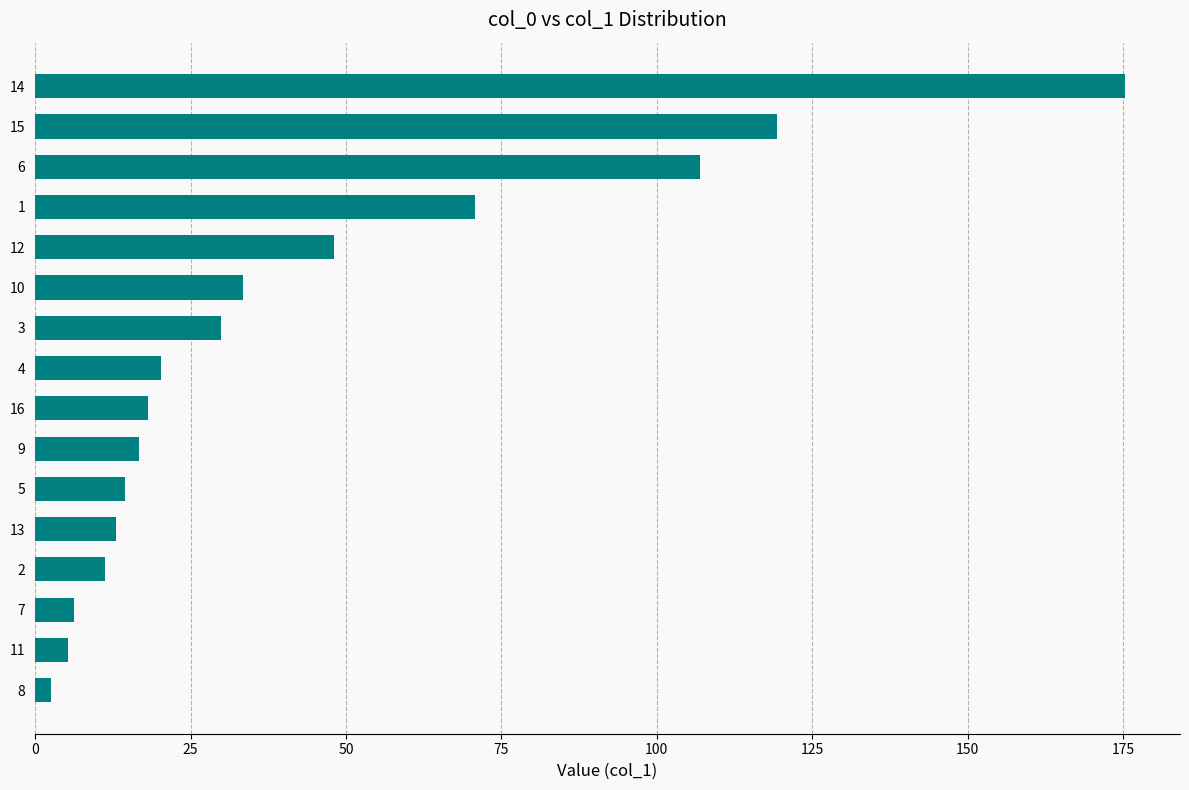

How many bars are there in total?

16